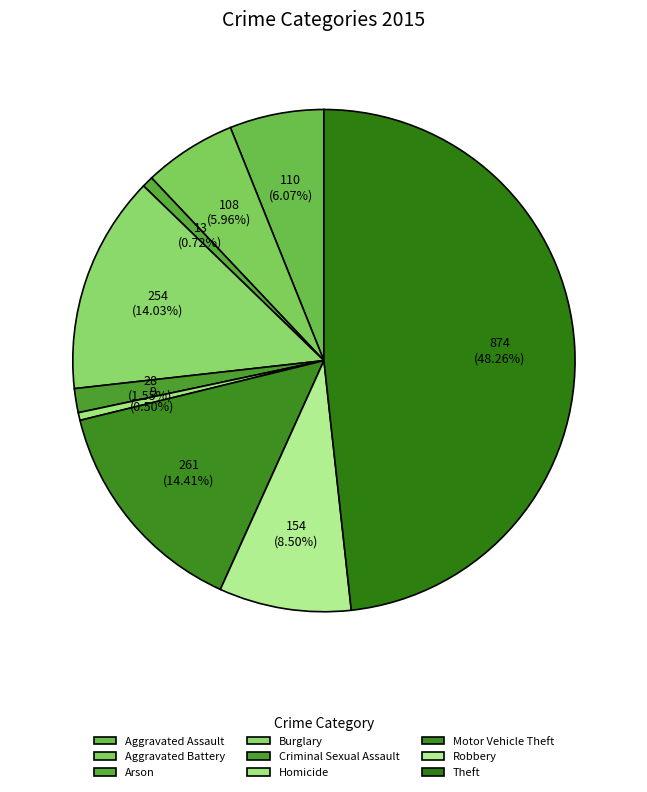

Which category has the biggest portion of the pie?

Theft